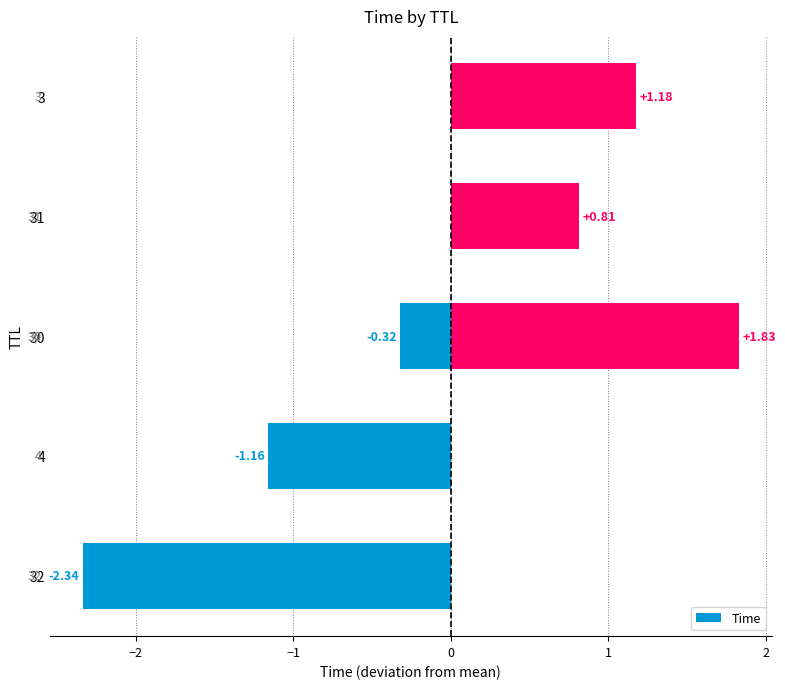

Is it true that the value at 3 is 1.2?

True